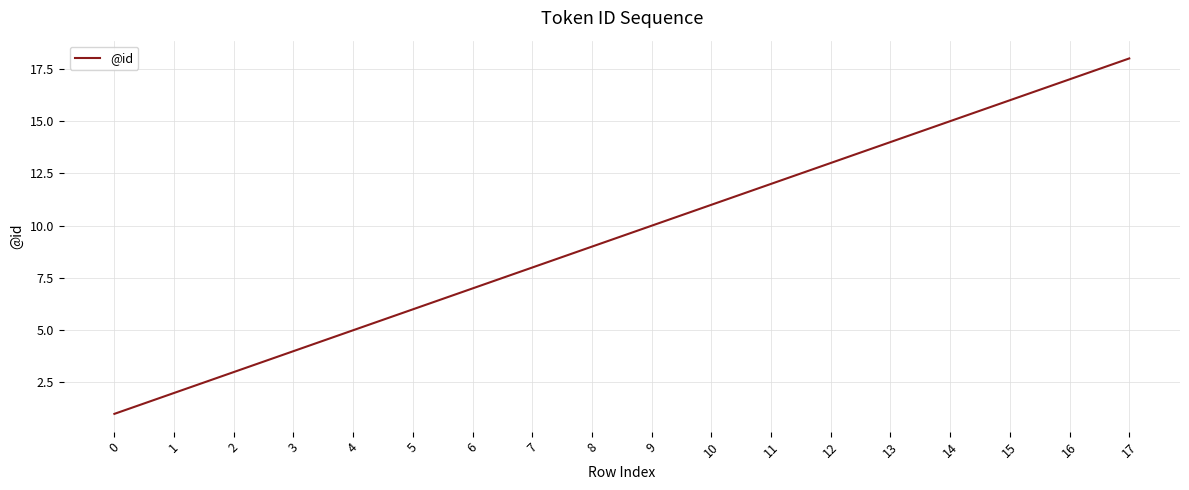

What is the difference between the maximum and minimum values?

17